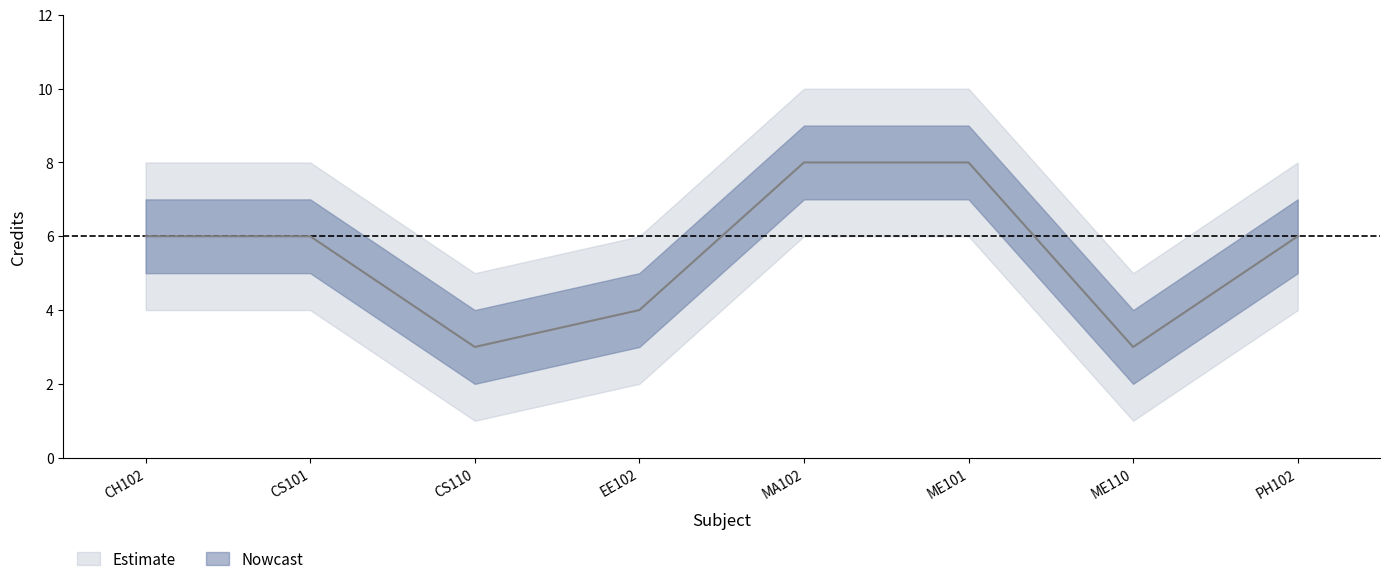

What is the difference between the second highest and minimum values in the Credit series?

5